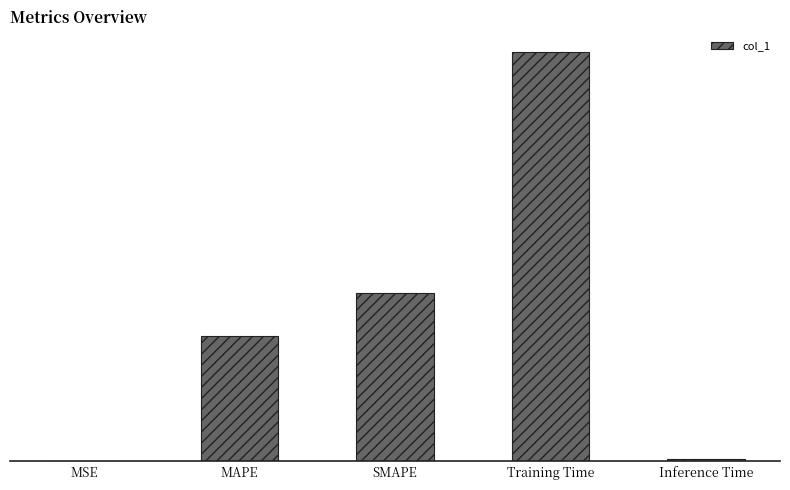

What is the maximum value shown in the chart?

1.6